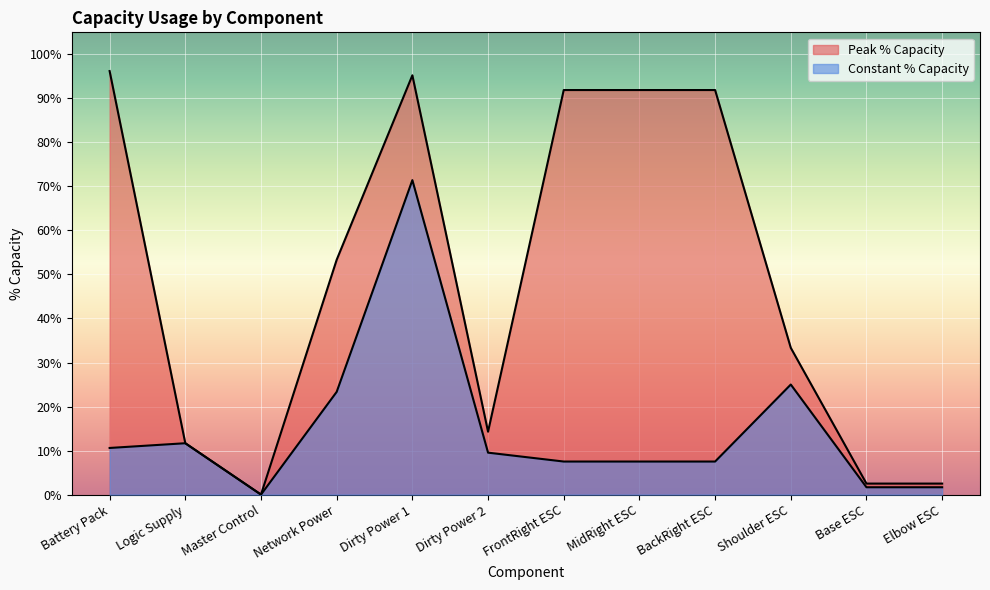

Reading left to right, extract all data points from this chart.

Peak % Capacity: 1.0	0.1	0.0	0.5	1.0	0.1	0.9	0.9	0.9	0.3	0.0	0.0
Constant % Capacity: 0.1	0.1	0.0	0.2	0.7	0.1	0.1	0.1	0.1	0.2	0.0	0.0